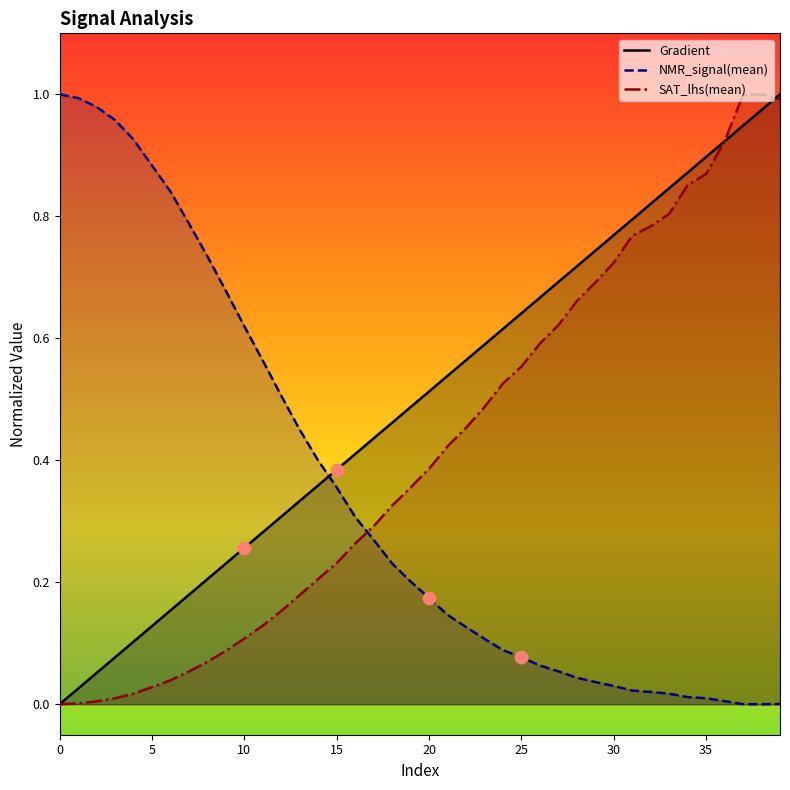

What is the total value across all series at 5?

1.0